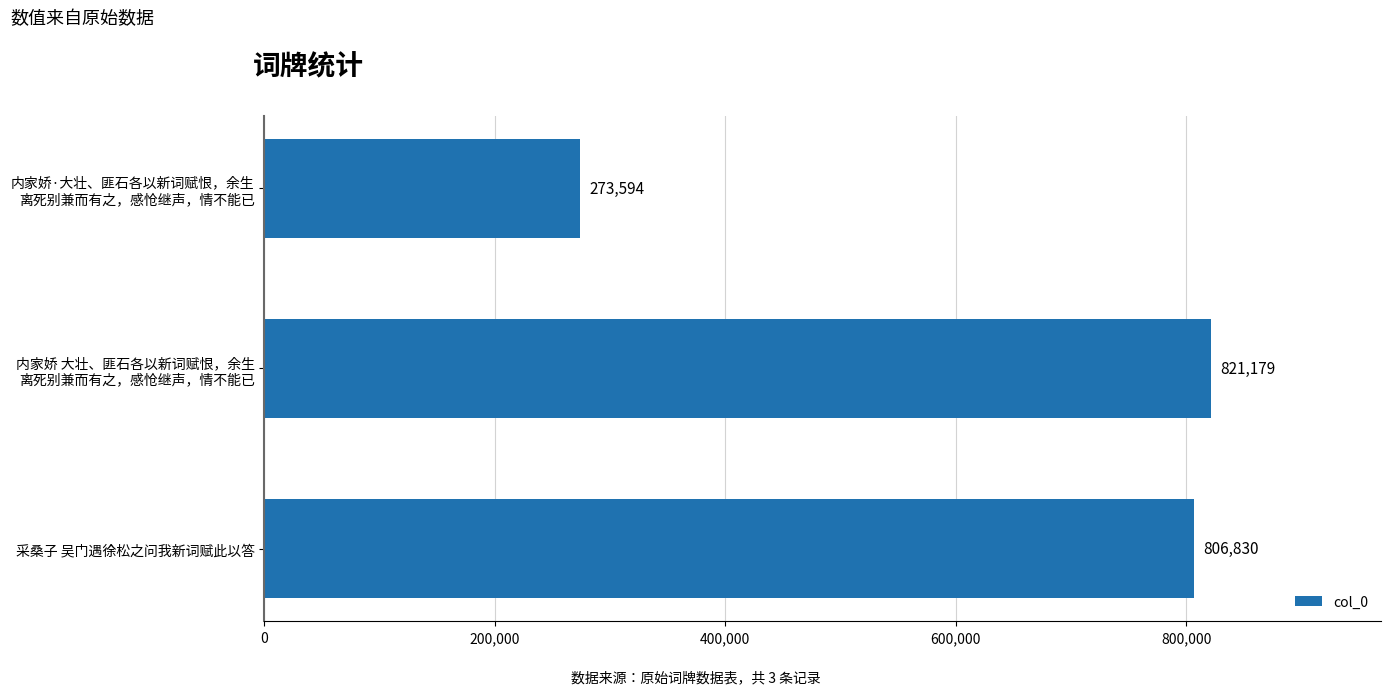

What is the greatest value displayed?

821179